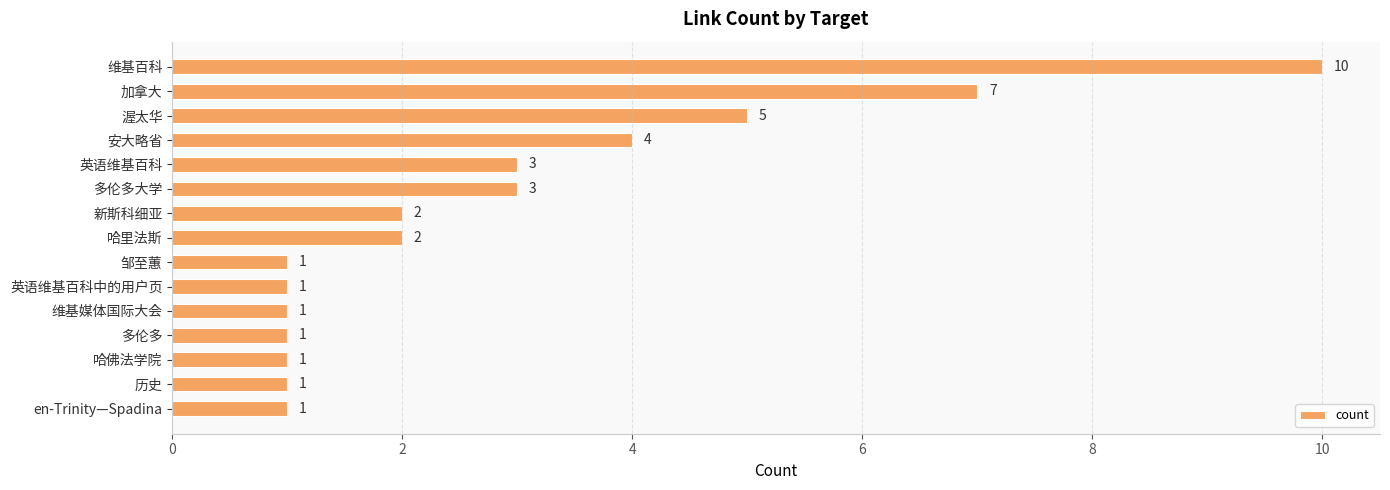

Count the values in the range 1 to 4.

12